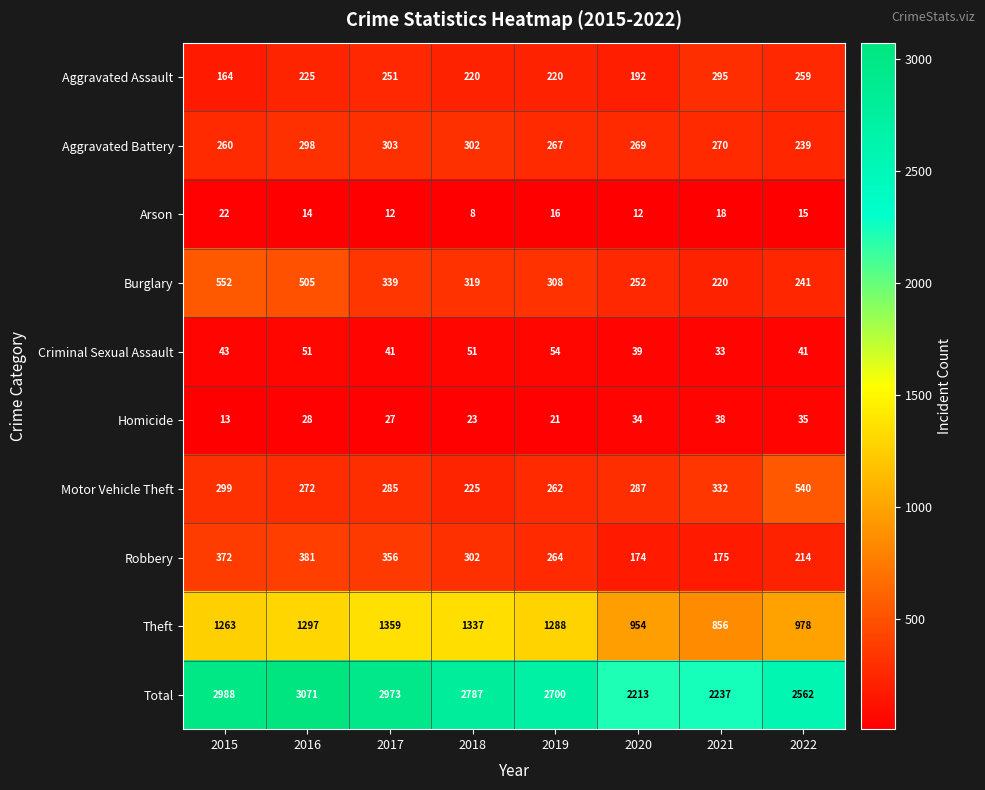

The Total series shows 2787 at 2018. True or false?

True